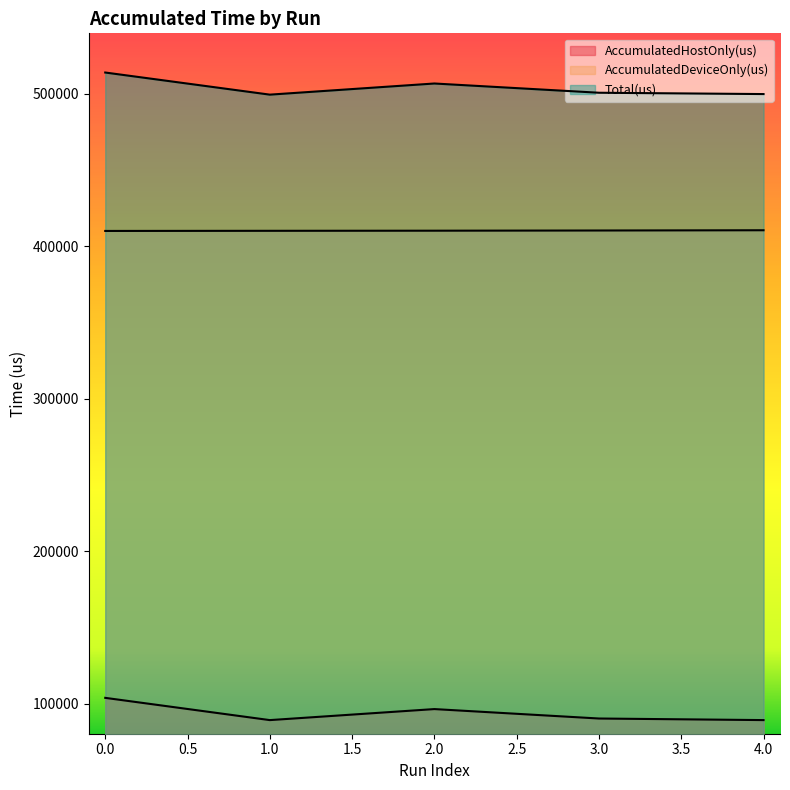

How many lines are shown in the chart?

3